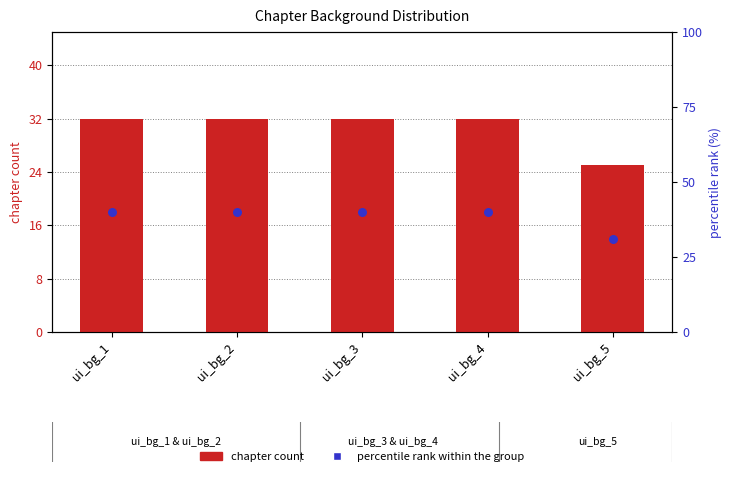

Which series reaches the minimum Y coordinate?

chapter count